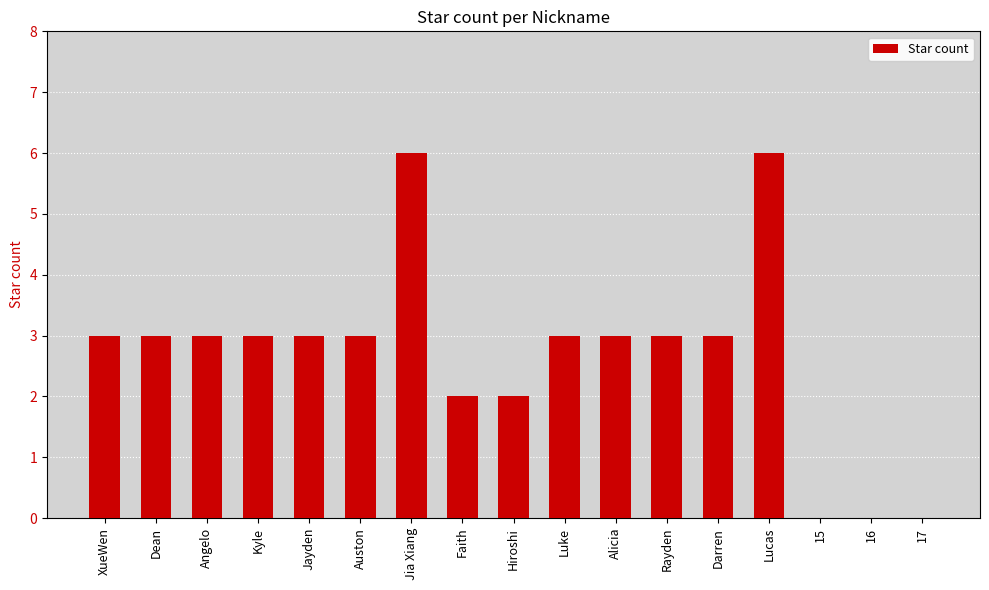

Count the number of categories in the chart.

17